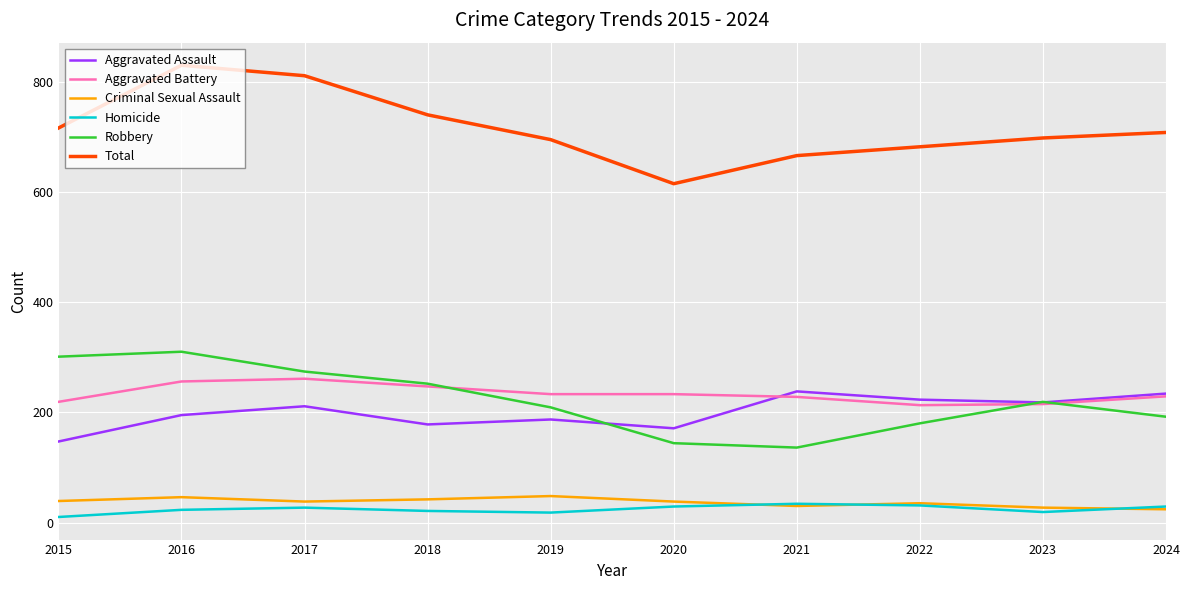

Which series has the largest total across all categories?

Total